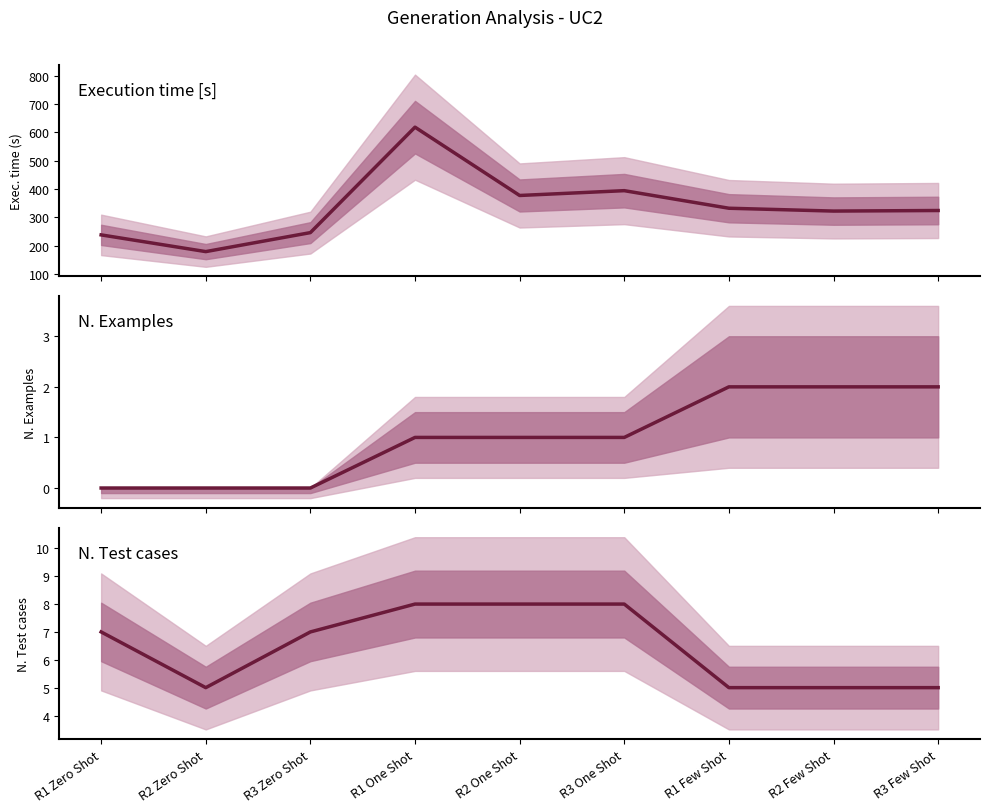

At which category does N. Test cases reach its first local valley?

R2 Zero Shot